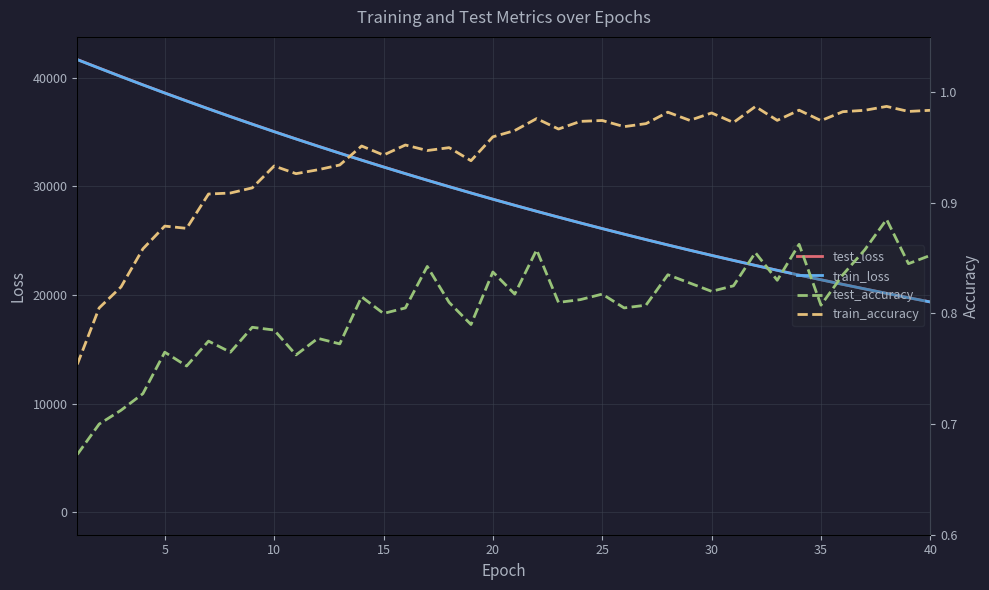

Which series has the largest total across all categories?

test_loss